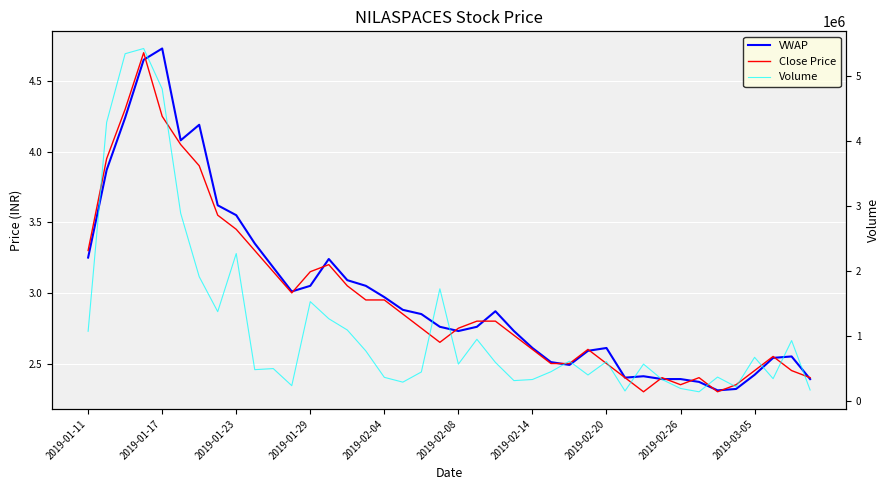

How many intersections are there between VWAP and Close Price?

14